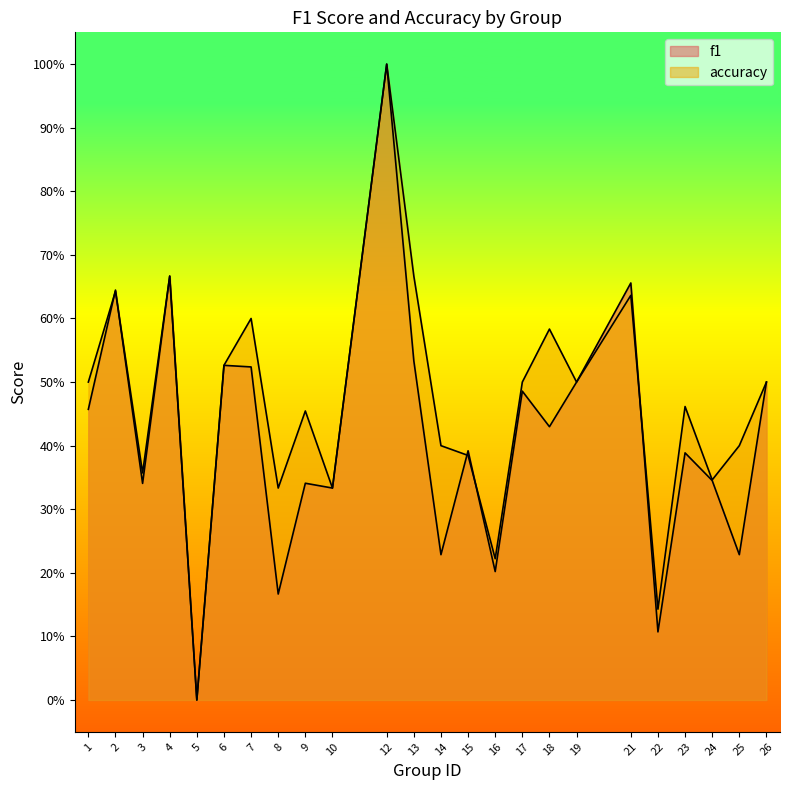

What is the difference between the maximum and minimum values in the accuracy series?

1.0